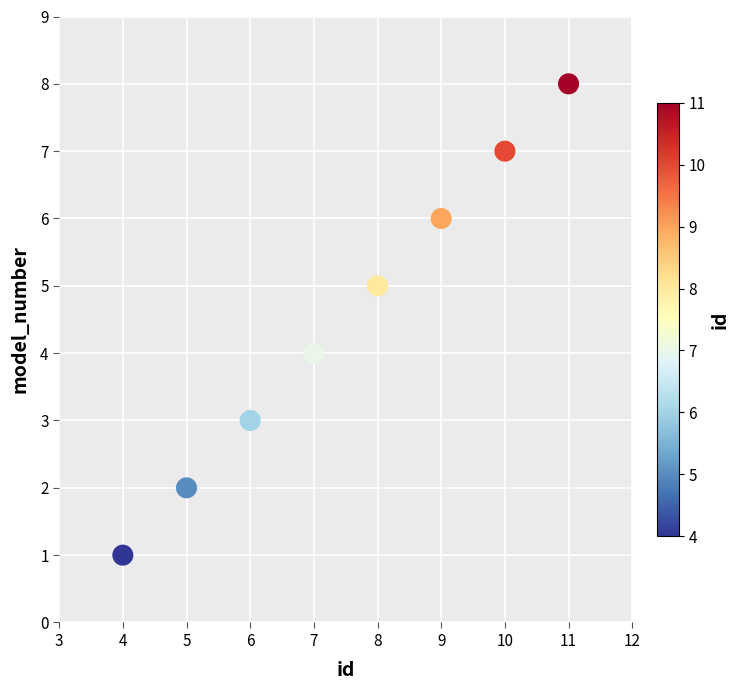

What is the range of X values (max minus min)?

7